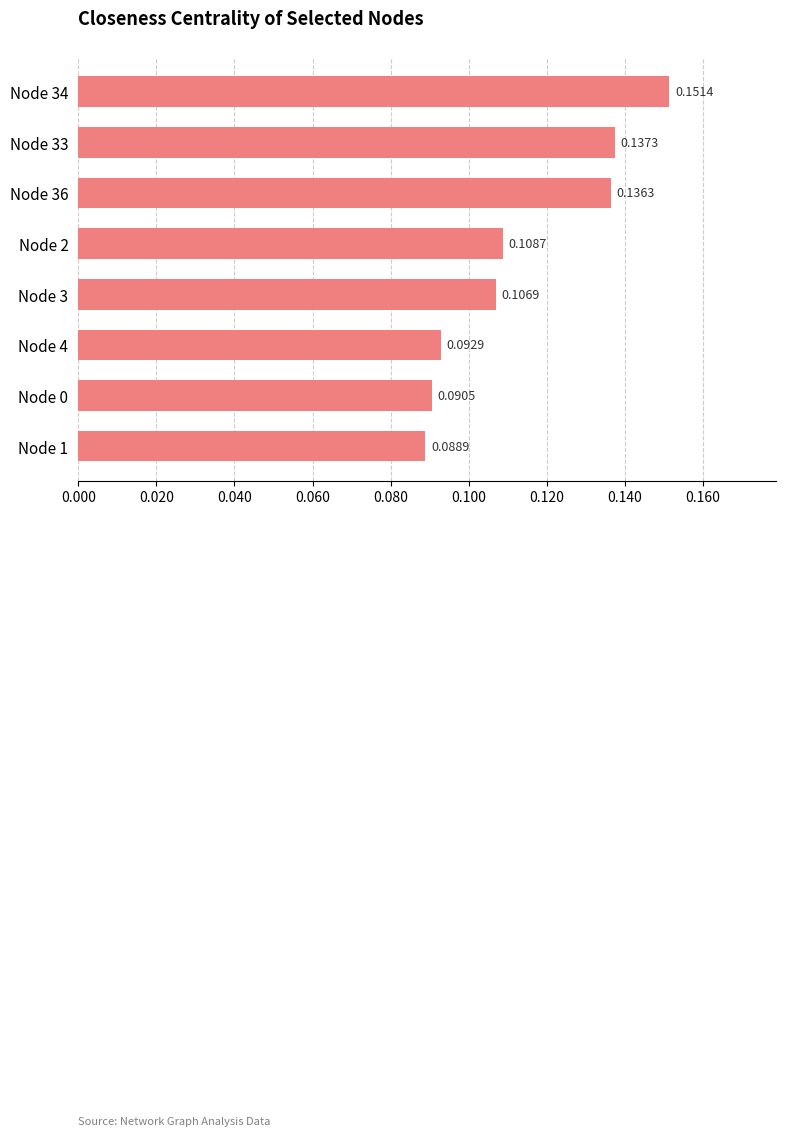

List the labels in order of value, largest first.

Node 34, Node 33, Node 36, Node 2, Node 3, Node 4, Node 0, Node 1